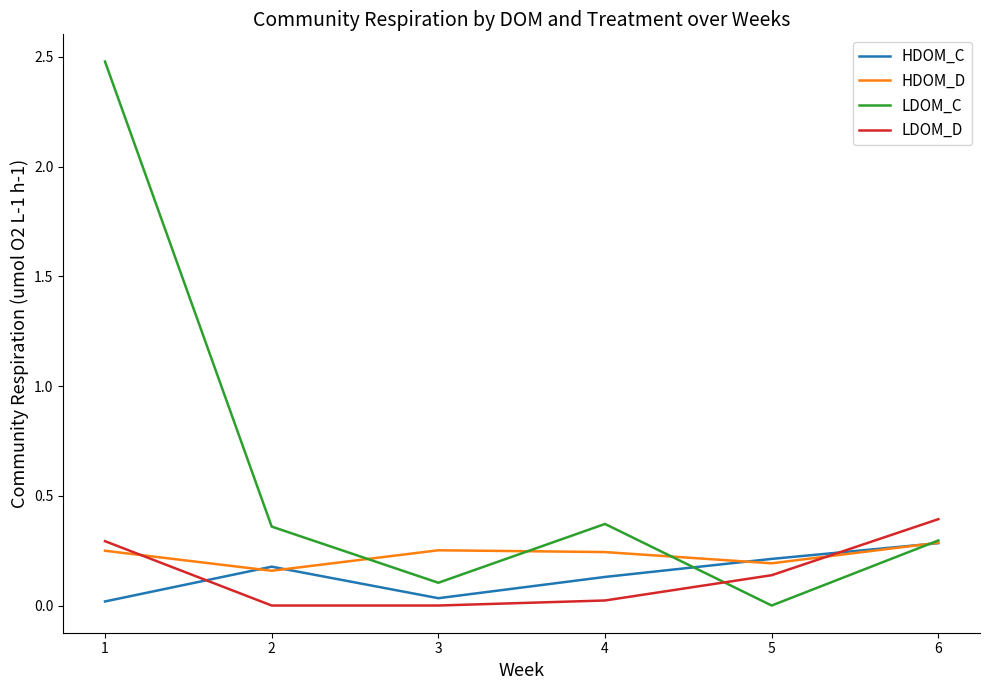

True or false: LDOM_D has more than 2 interior local peaks.

False